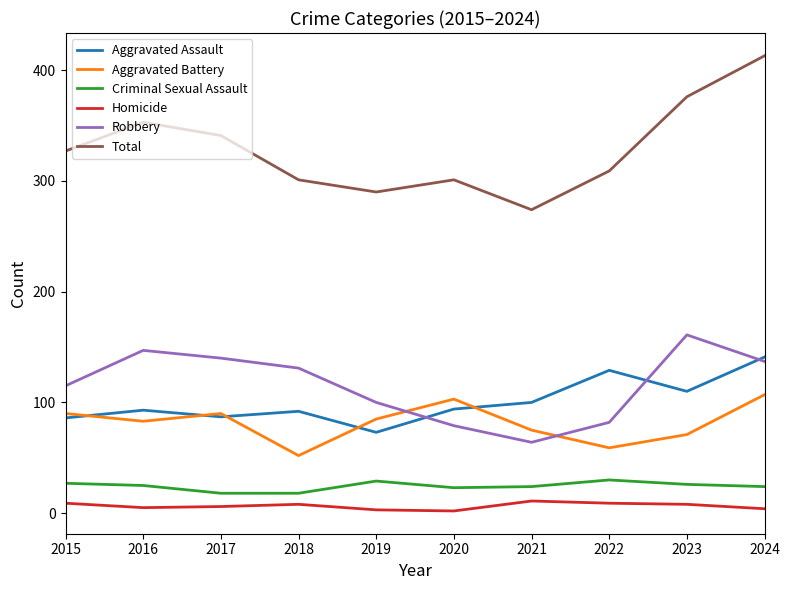

What is the maximum value for Homicide?

11